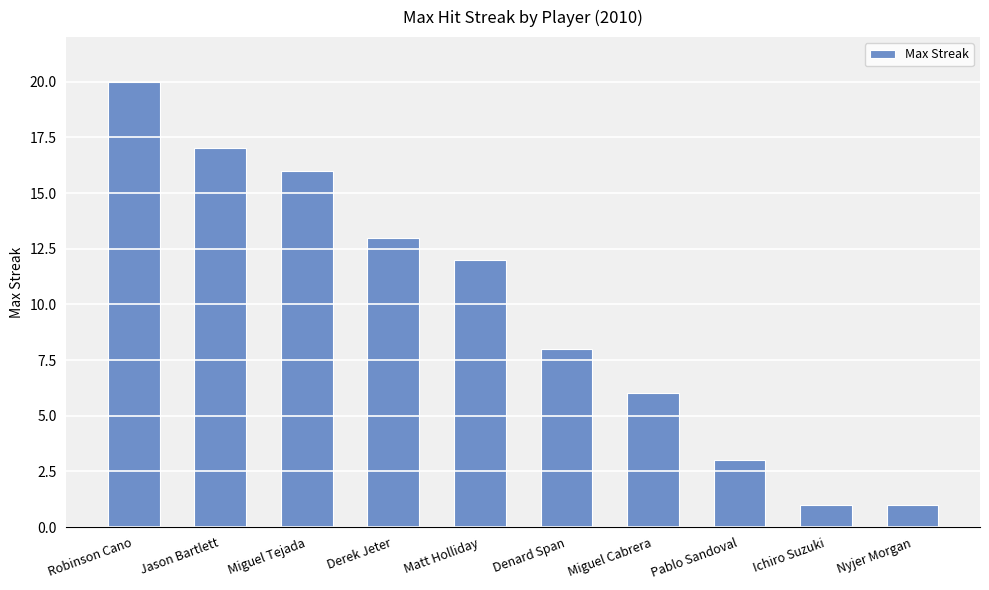

What is the approximate value at Matt Holliday, to the nearest 5?

10